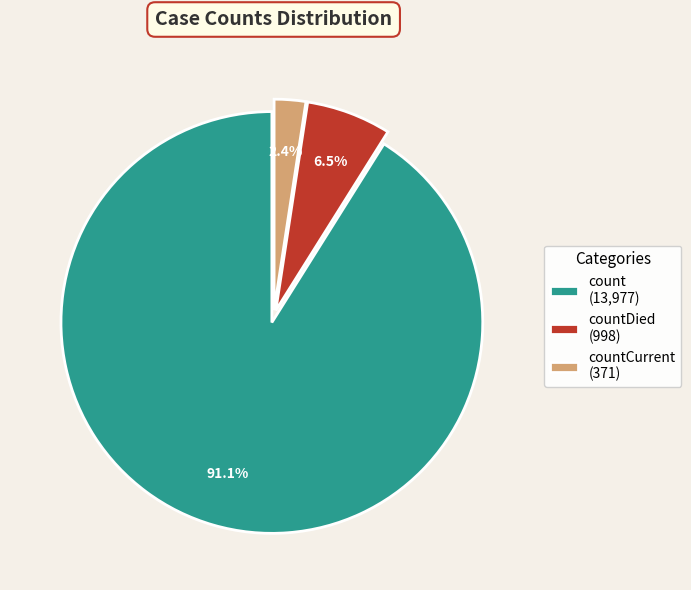

Which has a higher value, count (13,977) or countDied (998)?

count (13,977)